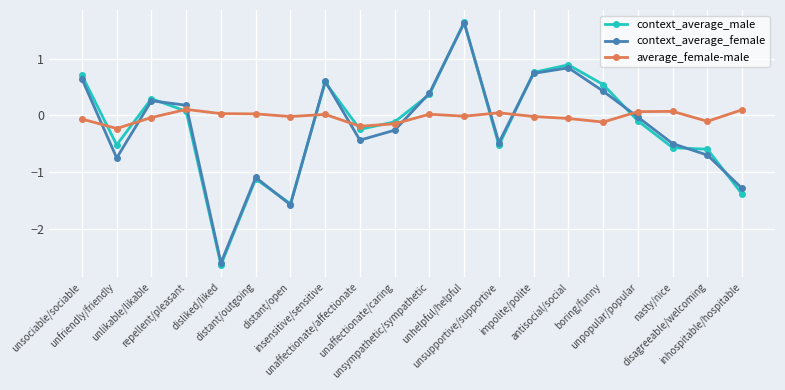

Which series has the largest range (max minus min)?

context_average_male